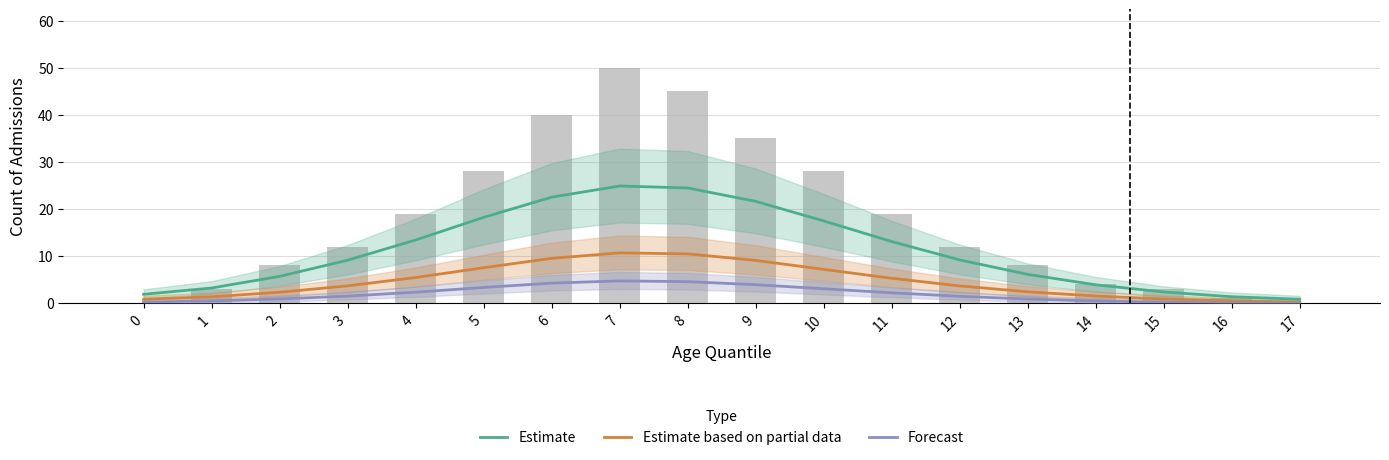

What is the average value of the Forecast series?

1.9